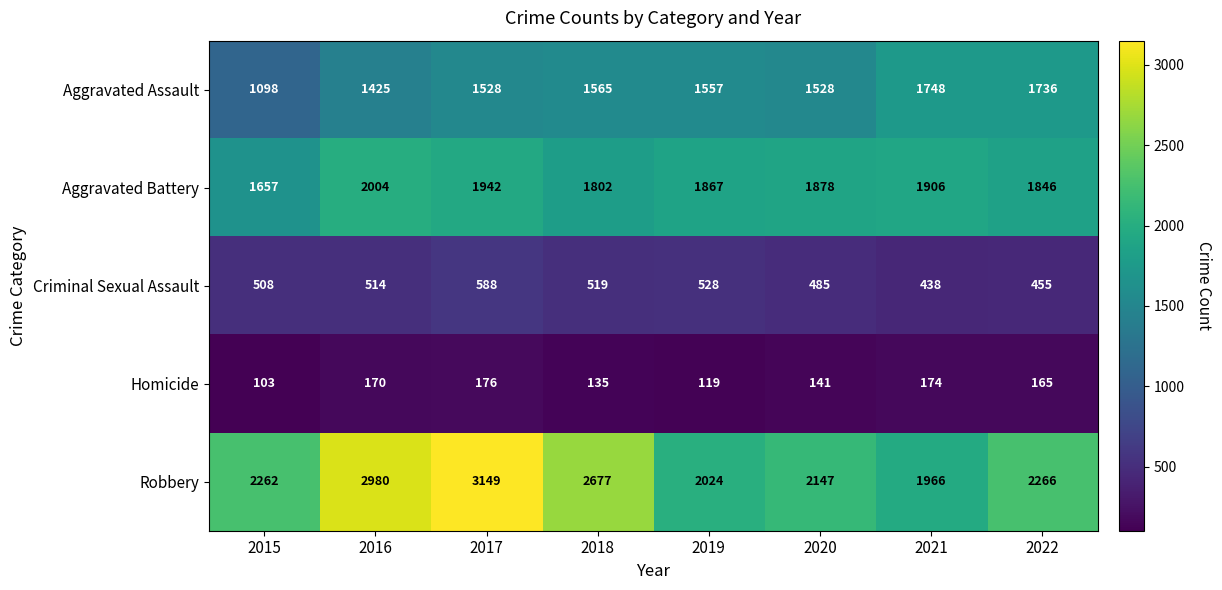

Rank the series by their maximum value, from highest to lowest.

Robbery, Aggravated Battery, Aggravated Assault, Criminal Sexual Assault, Homicide